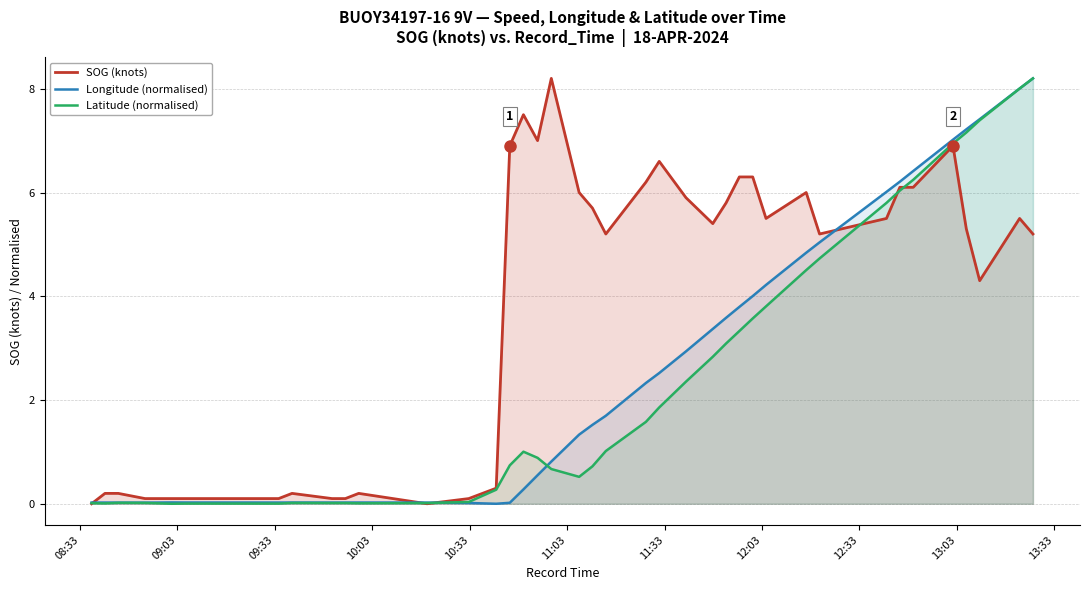

Does the chart display data point markers on the line(s)?

No